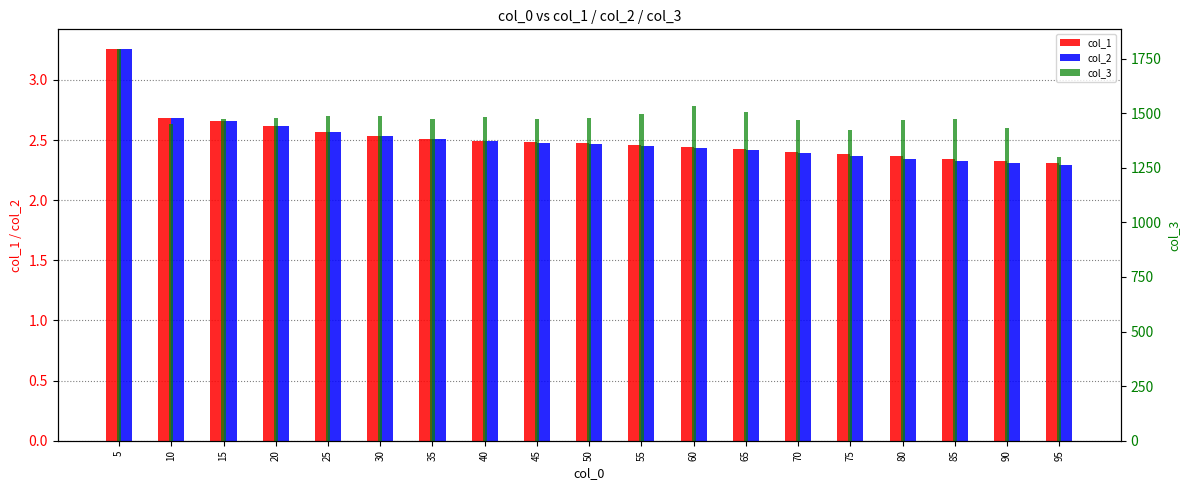

At how many categories does at least one series exceed 528?

19